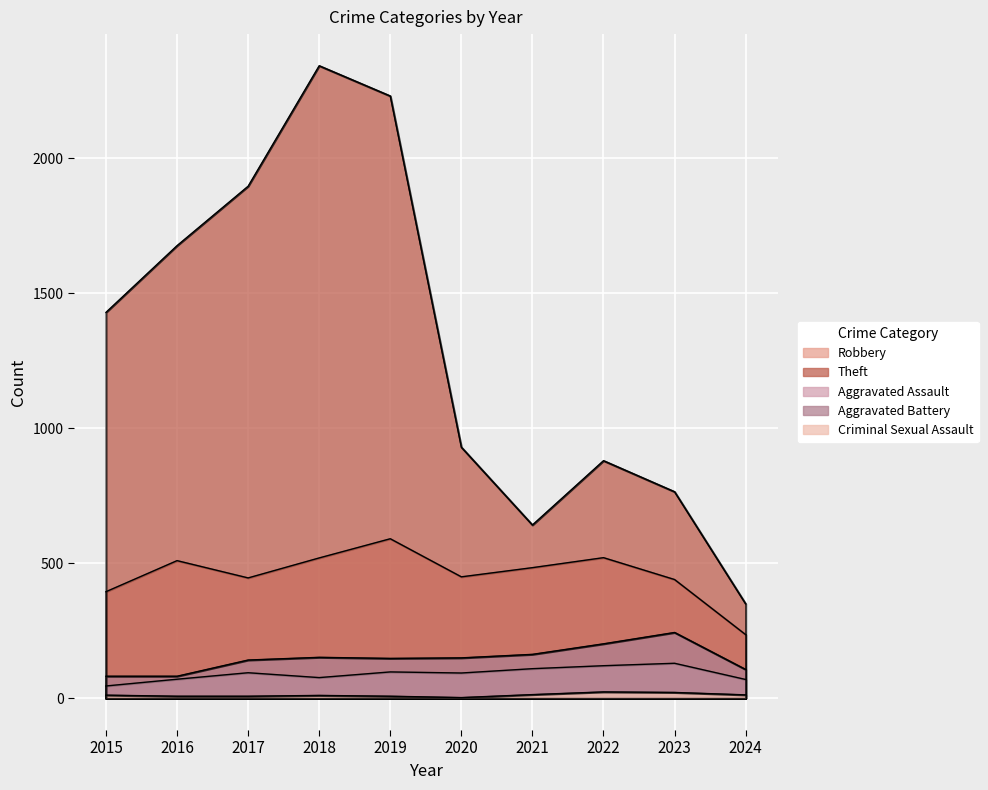

At 2021, list the series in order from largest to smallest.

Theft, Robbery, Aggravated Battery, Aggravated Assault, Criminal Sexual Assault